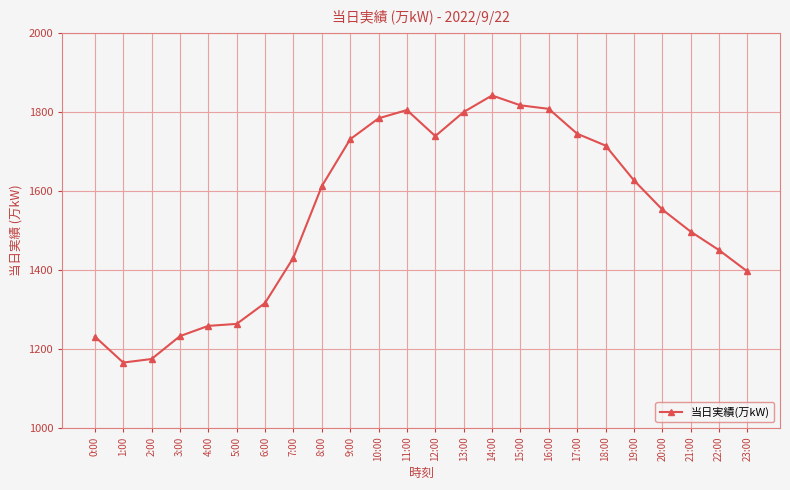

What is the change in value from 7:00 to 13:00?

+369